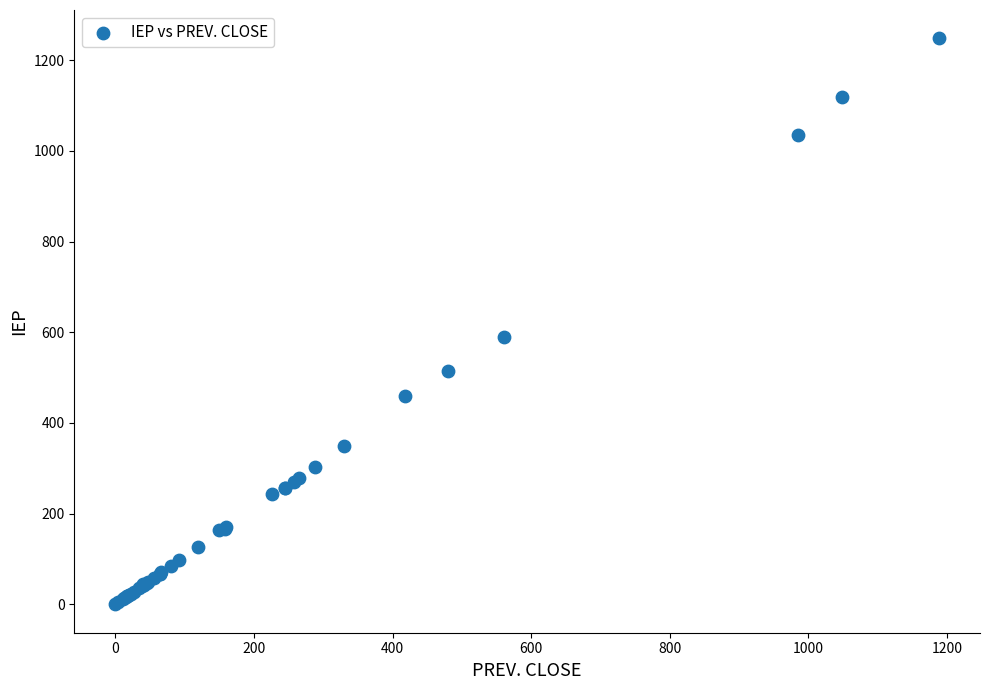

What Y value in the scatter plot is closest to 624?

588.9